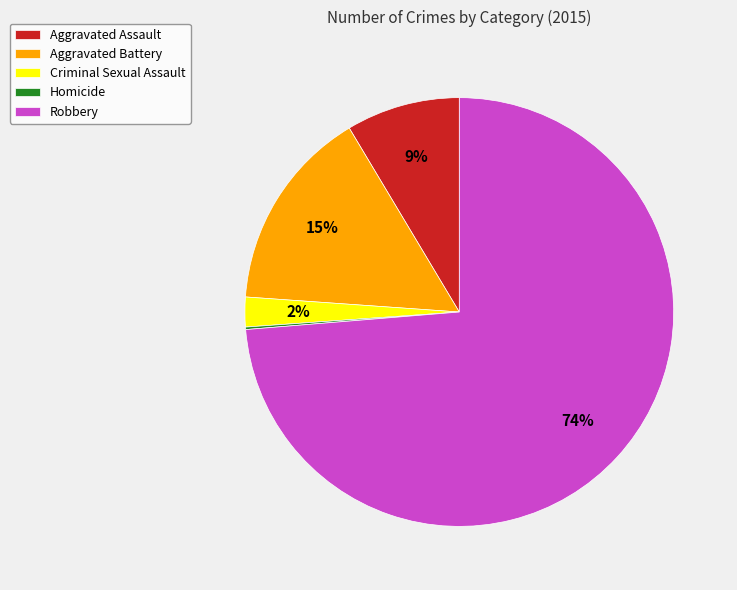

Is it true that Aggravated Battery is 15% of the pie?

True